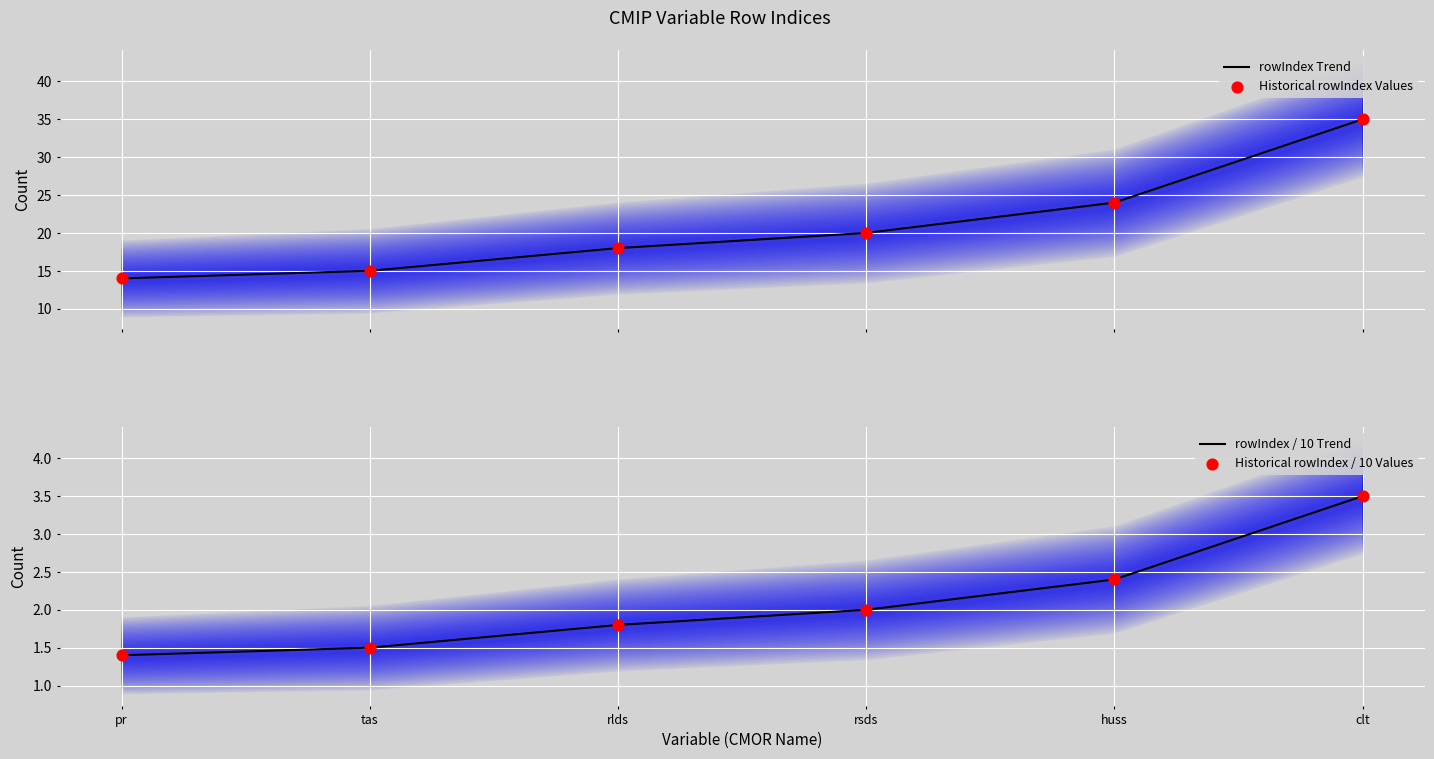

Is the value of rowIndex / 10 Trend at huss greater than the value of Historical rowIndex Values at rlds?

No